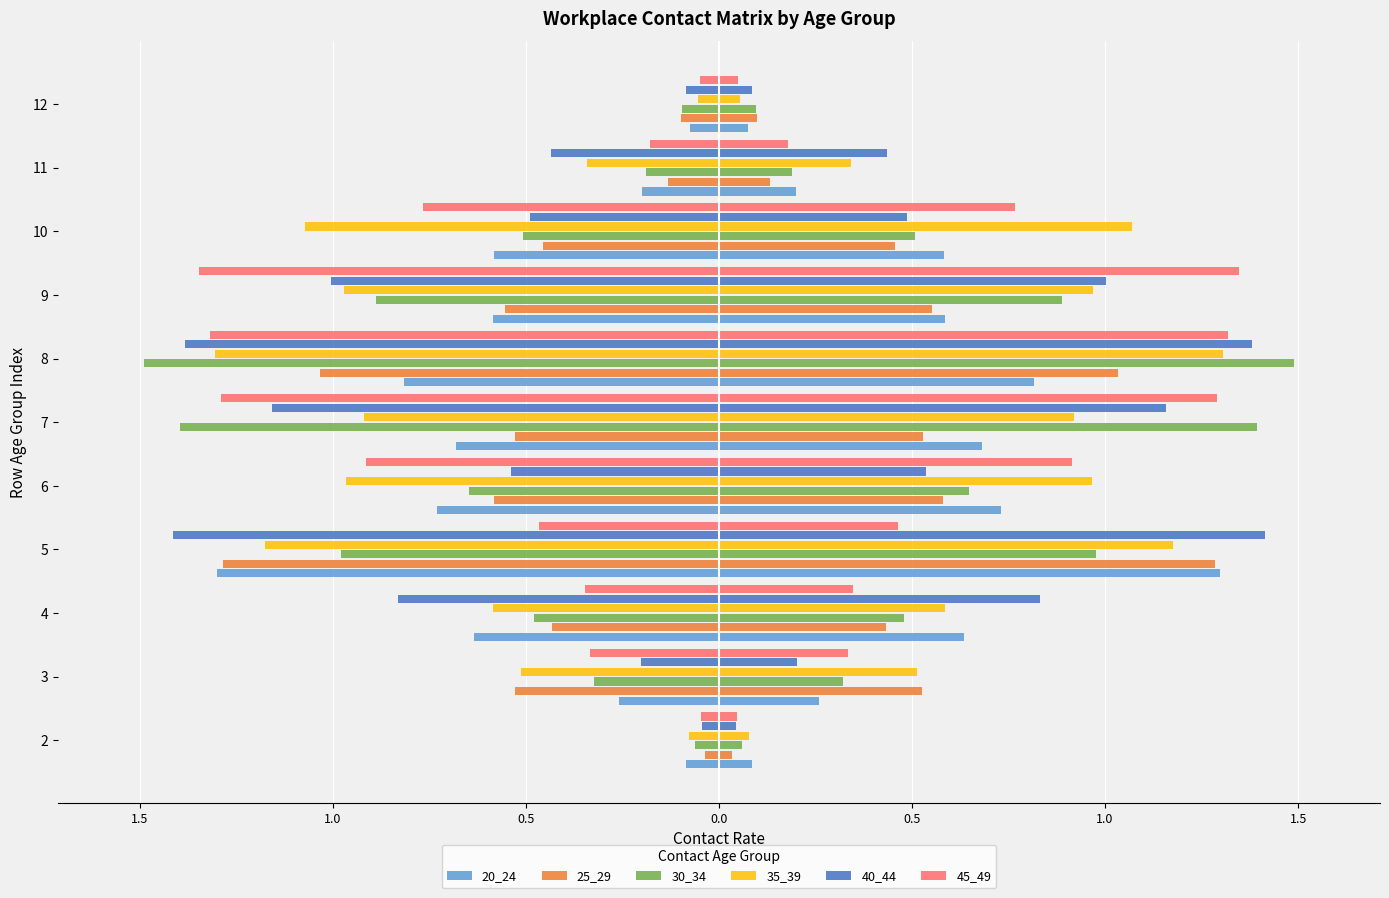

How many bars are there in total?

66